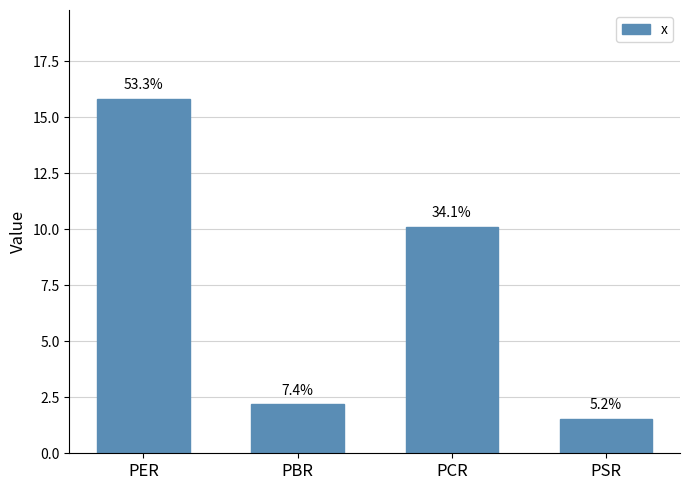

What is the label of the 2nd bar from the left?

PBR